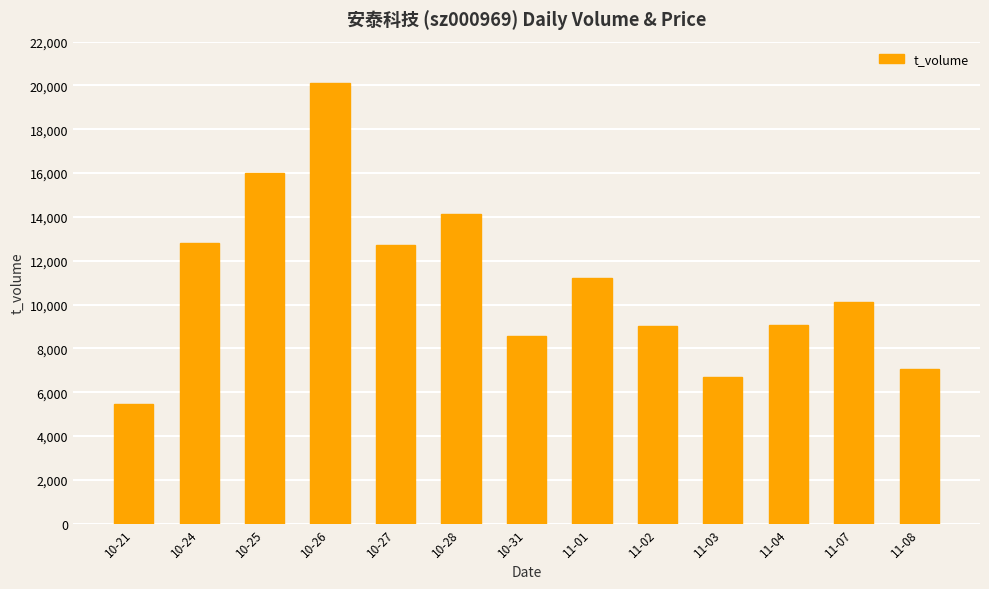

What is the label of the 13th bar from the left?

11-08